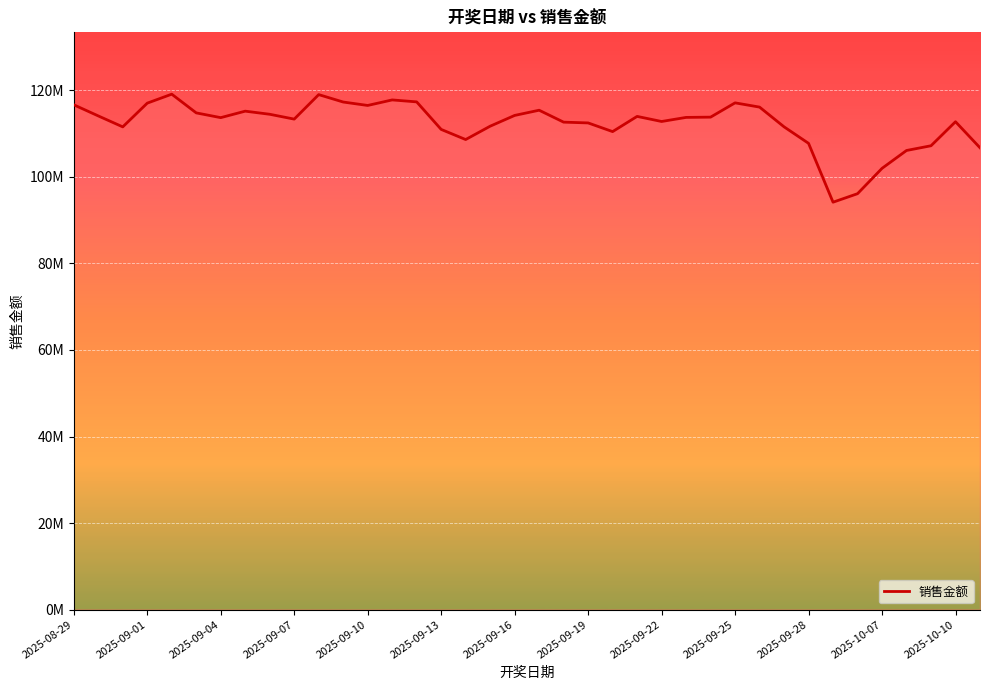

Does the chart display data point markers on the line(s)?

No